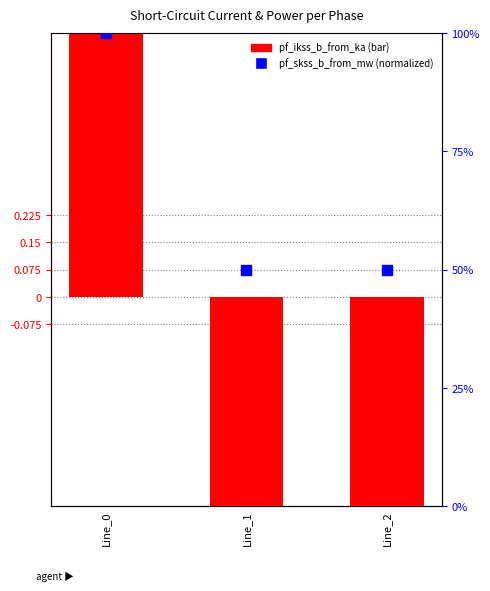

At which category is the sum across all series the highest?

Line_0